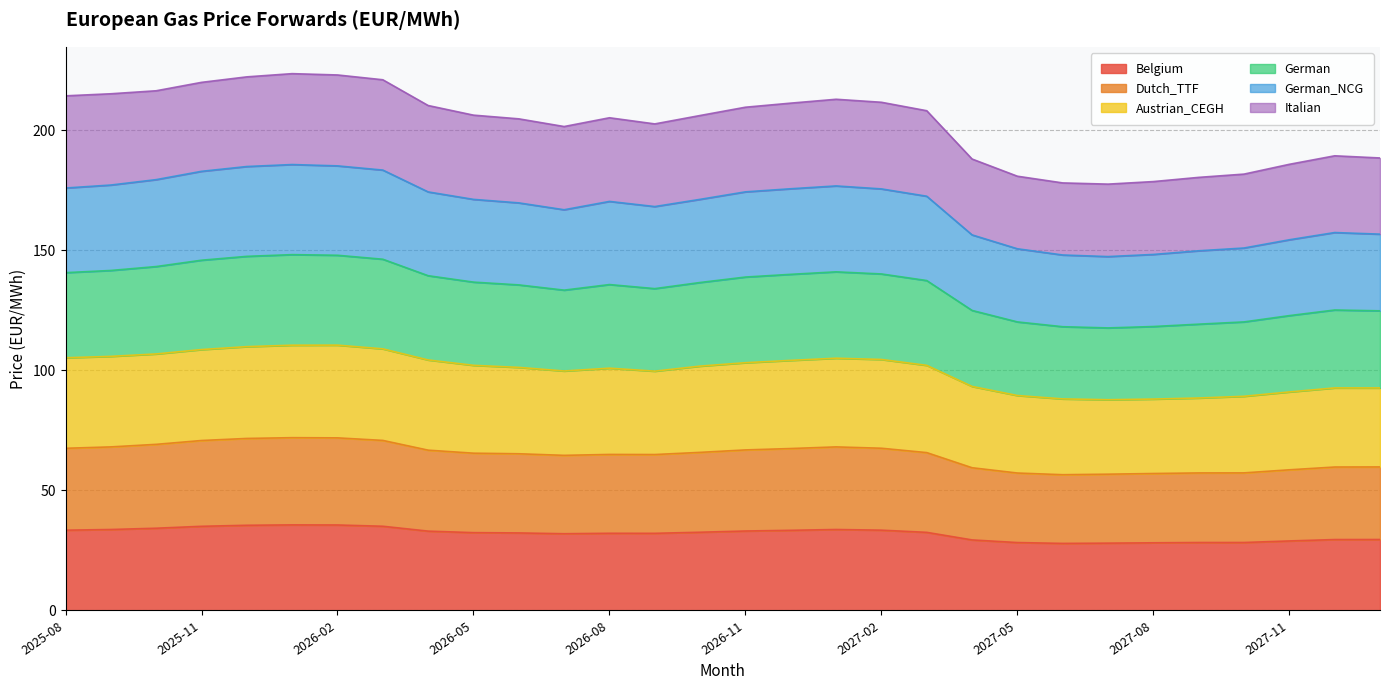

What is the lowest value of the Belgium series?

27.9